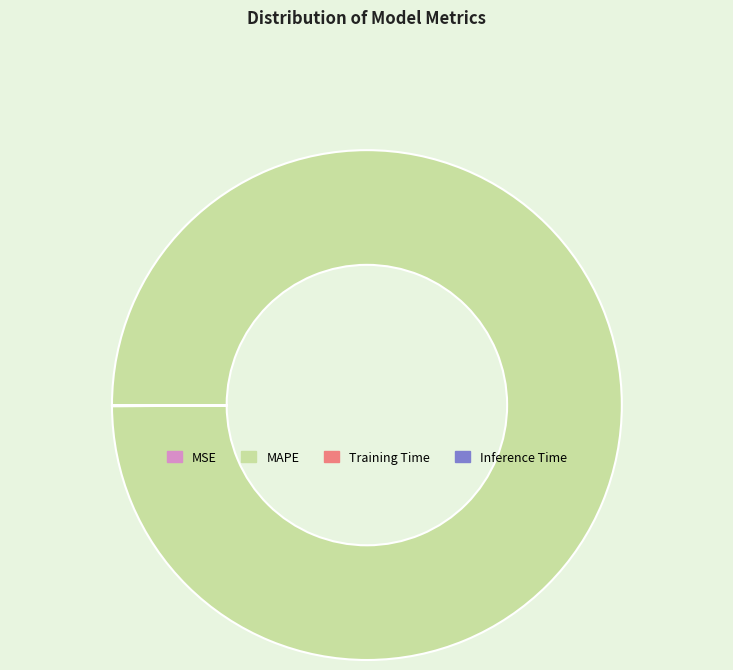

Which slice is the largest?

MAPE